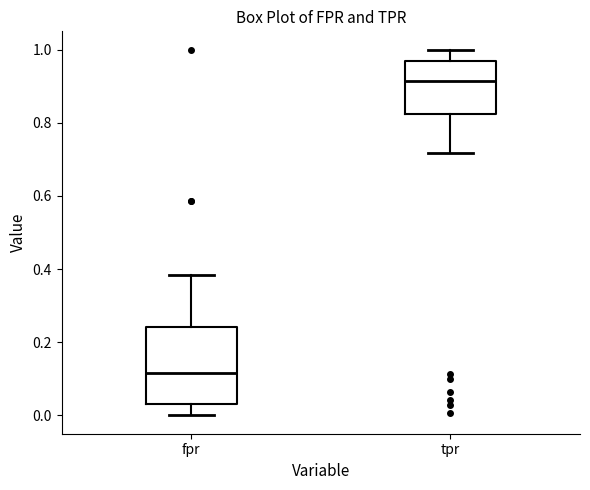

Which box is the tallest, from its lower edge to its upper edge?

fpr